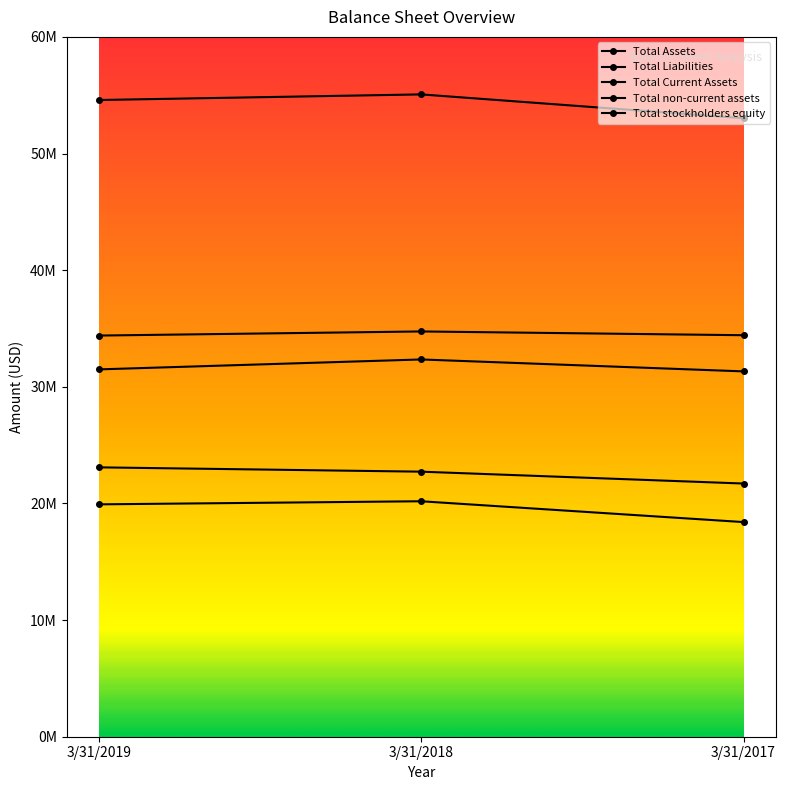

True or false: Total Liabilities has a value of 34393569 at 3/31/2019.

True